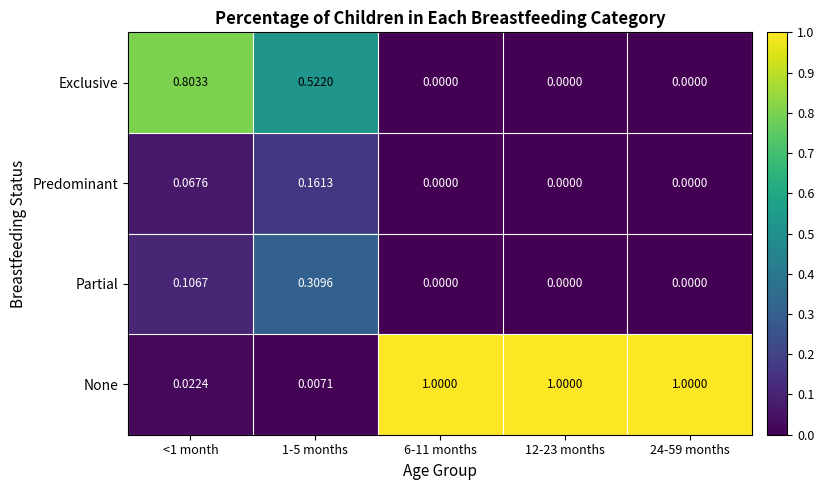

What is the difference between the highest and lowest values at <1 month?

0.8